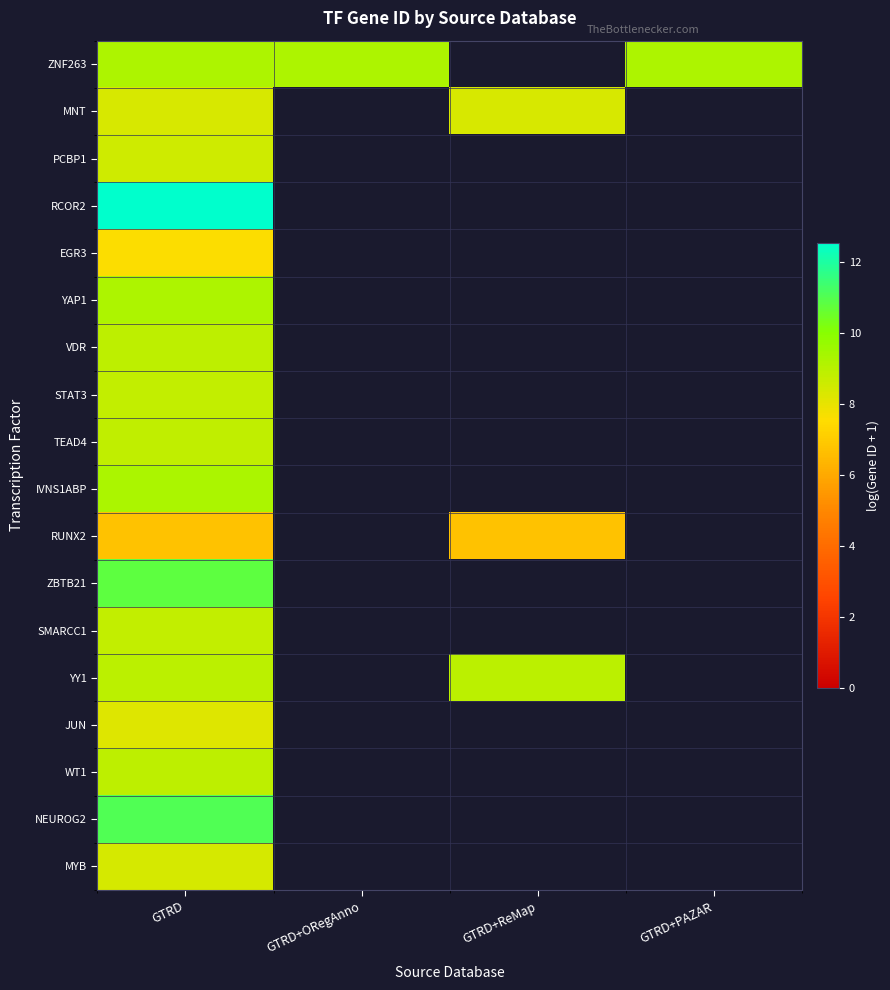

Is the value of WT1 at GTRD+ORegAnno greater than the value of ZBTB21 at GTRD?

No